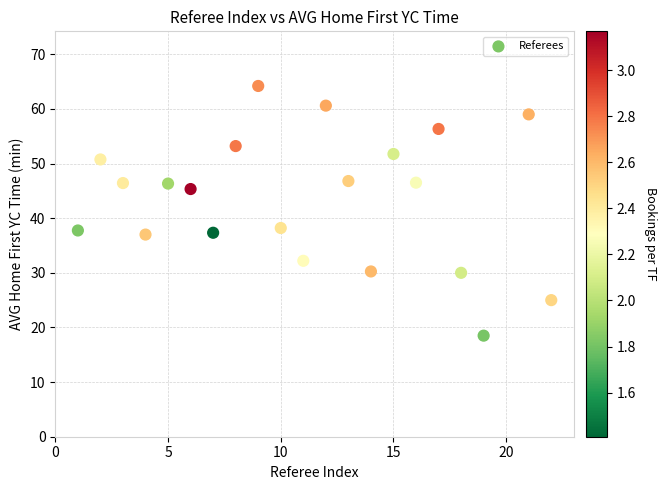

What is the range of Y values (max minus min)?

45.7